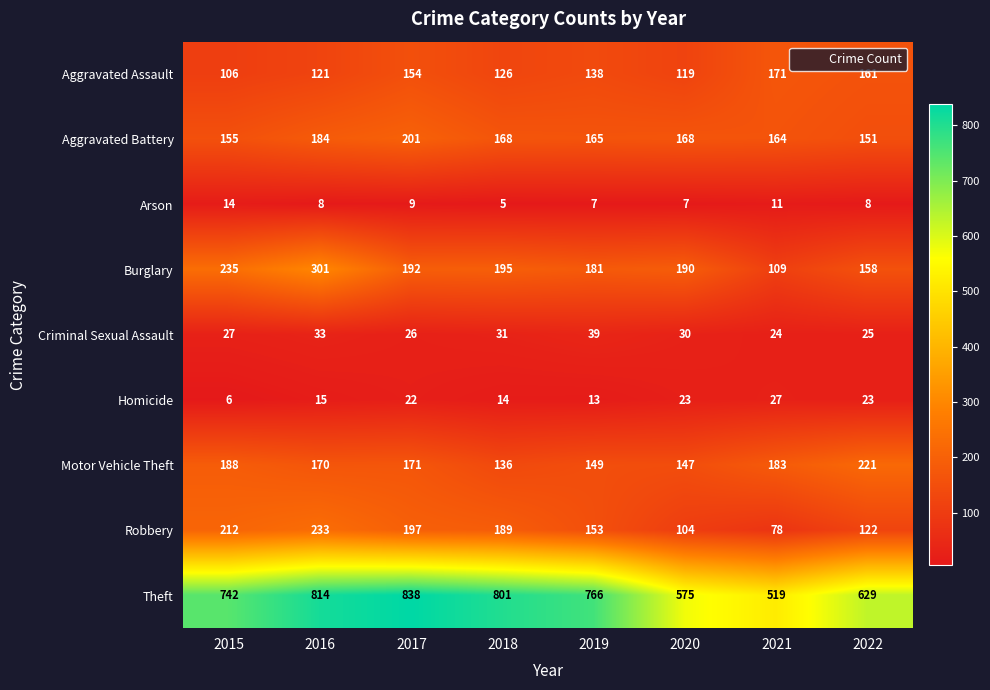

Which label corresponds to the smallest value in the chart?

2018